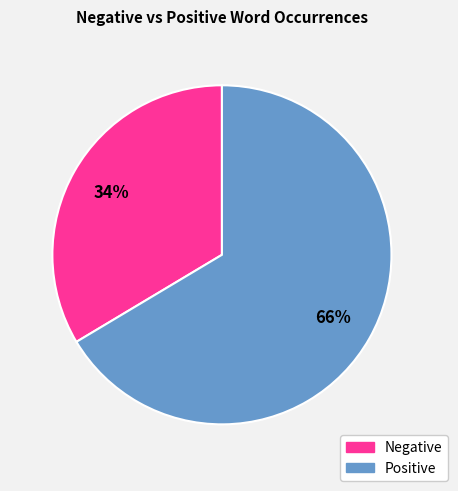

Does any single category account for the majority?

Yes